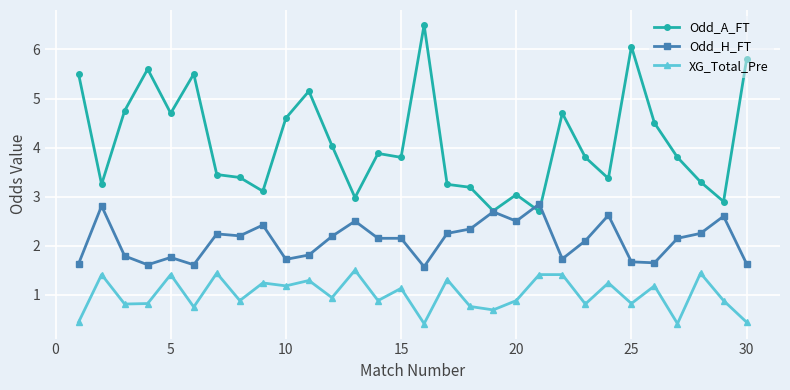

What is the value of the XG_Total_Pre point at the 3rd from the left?

0.8